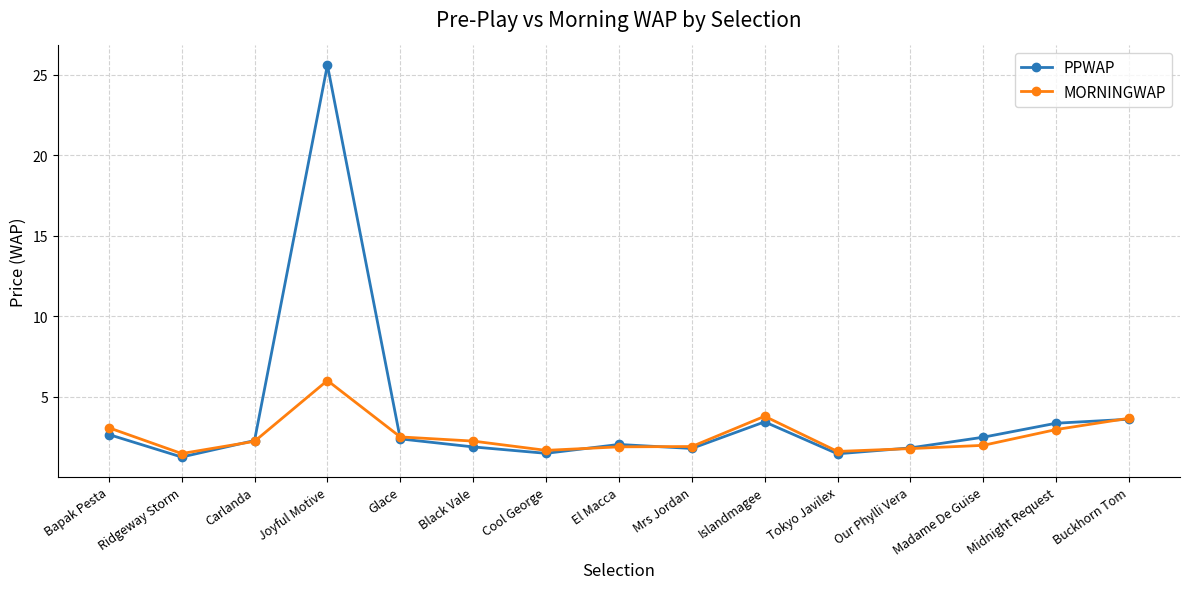

At how many categories does at least one series exceed 10?

1